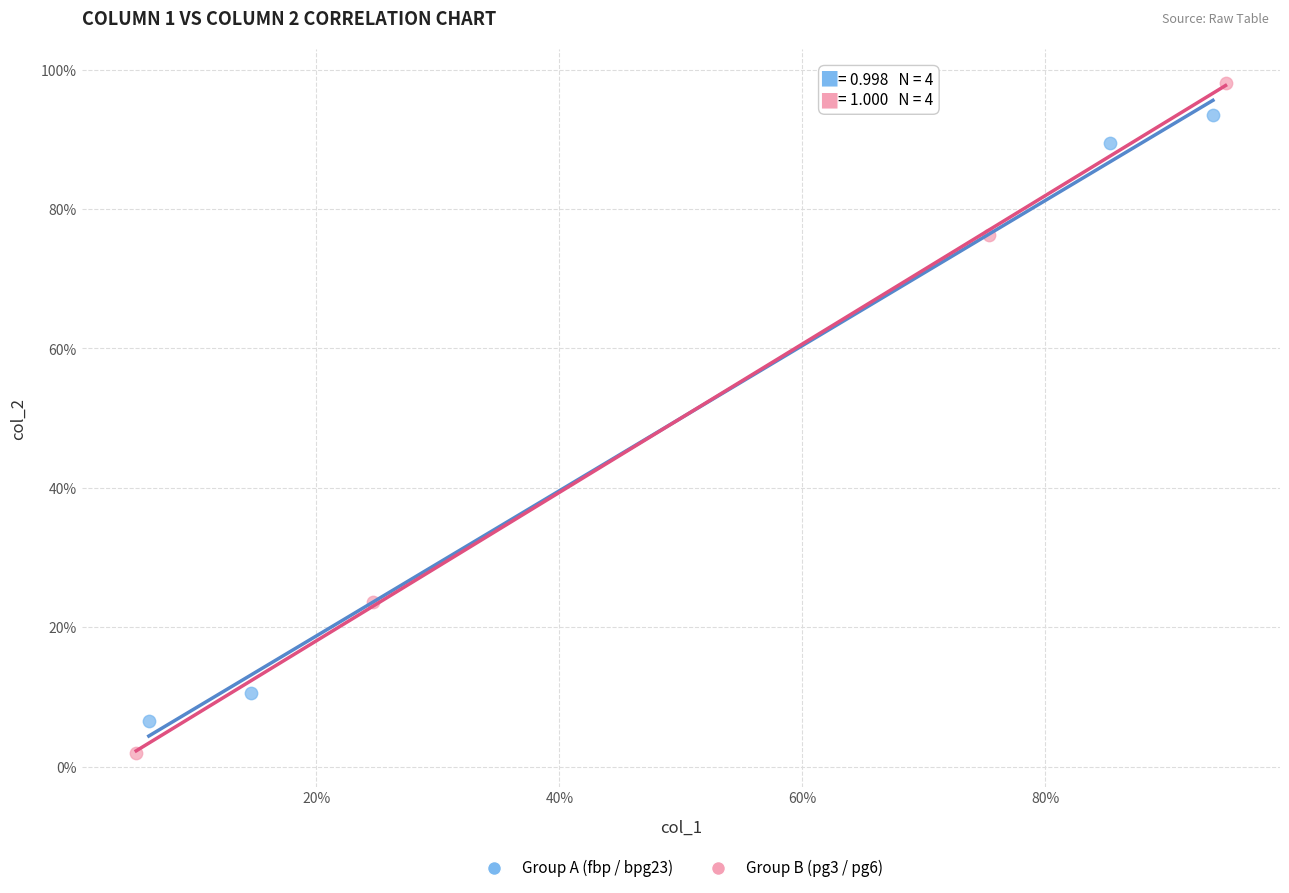

What are all the series names shown in the legend?

Group A (fbp / bpg23), Group B (pg3 / pg6)